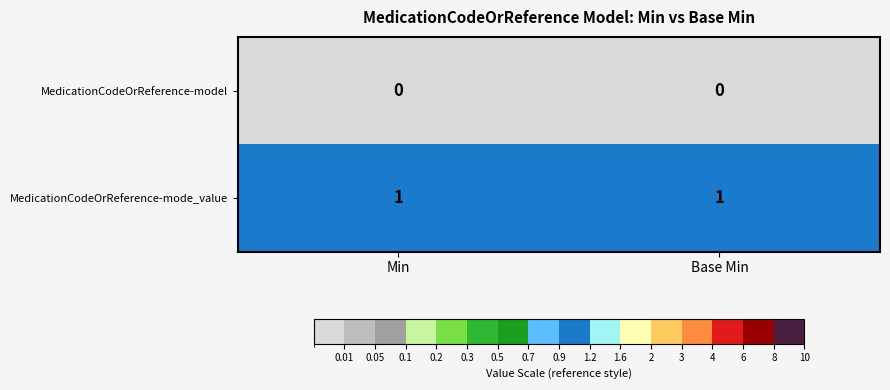

Is the value of MedicationCodeOrReference-mode_value at Min greater than the value of MedicationCodeOrReference-model at Min?

Yes